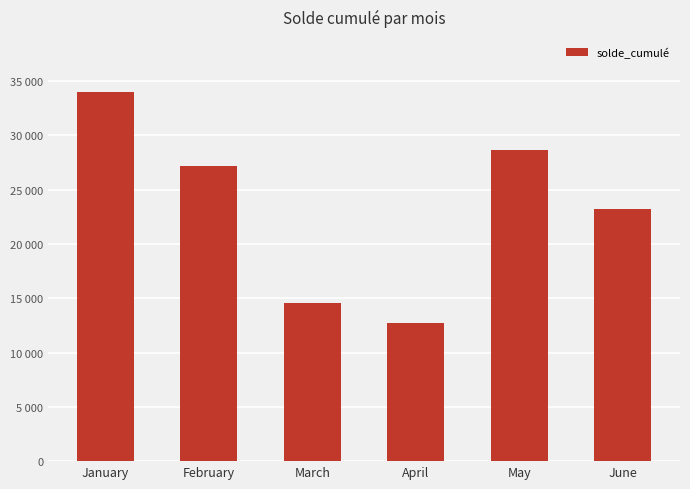

What is the sum of the values at January and April?

46717.4